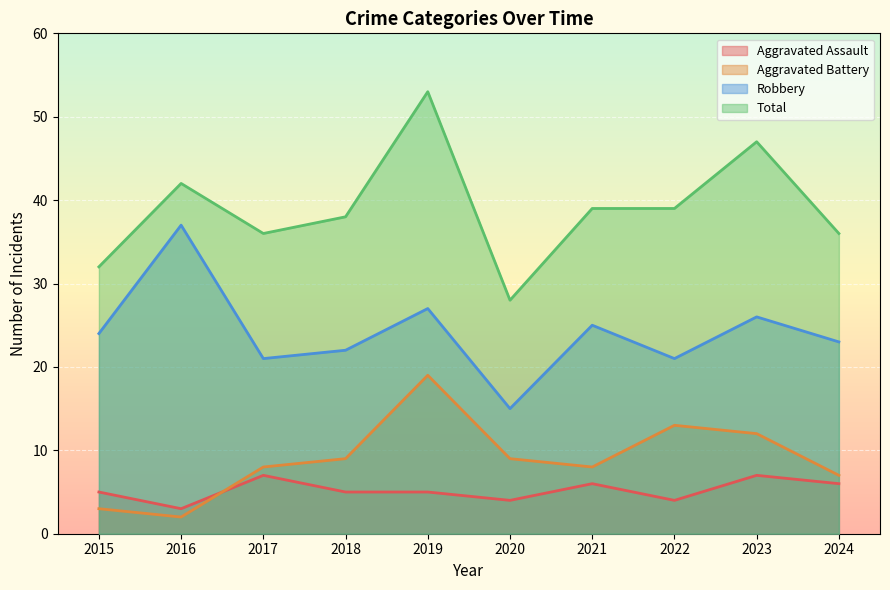

True or false: Robbery has more than 0 interior local peaks.

True